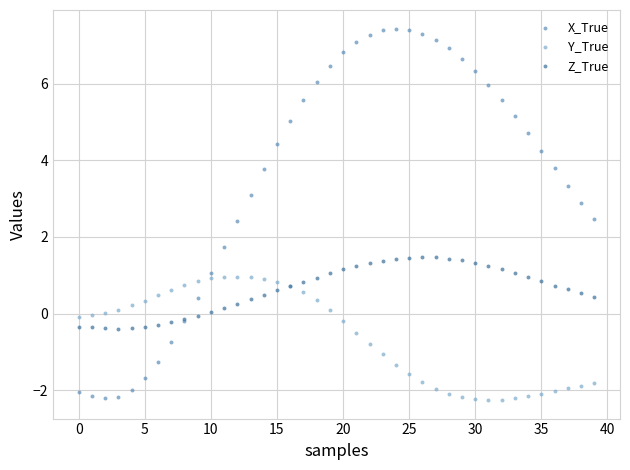

Which series has the widest spread of Y values?

X_True